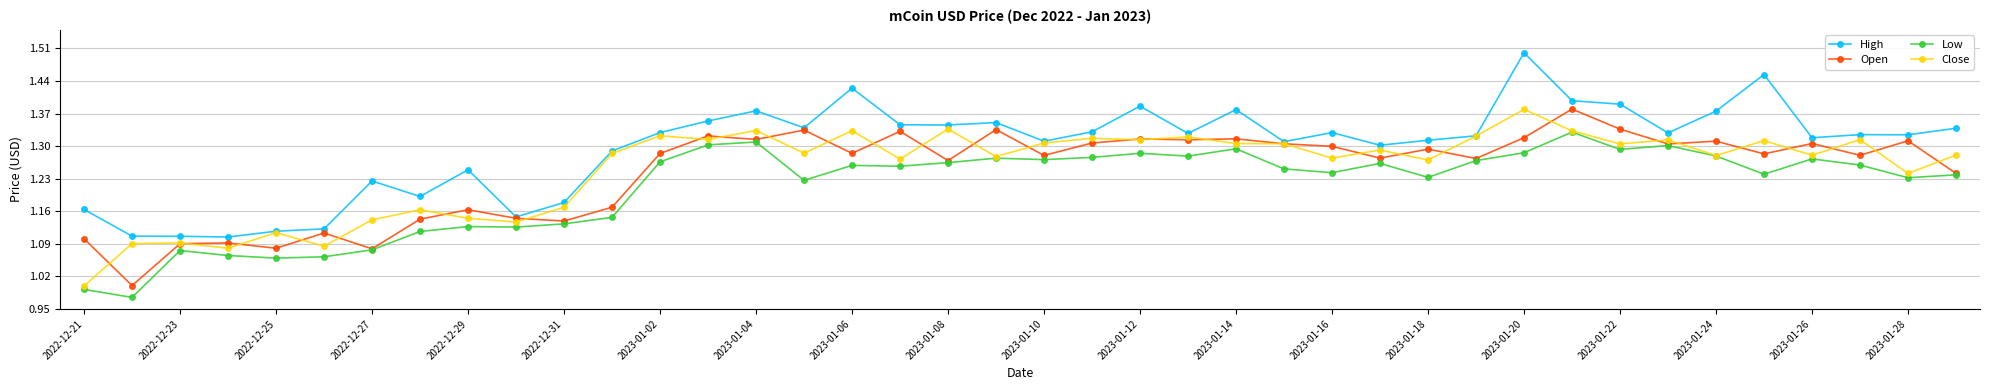

True or false: Close has more than 2 interior local peaks.

True